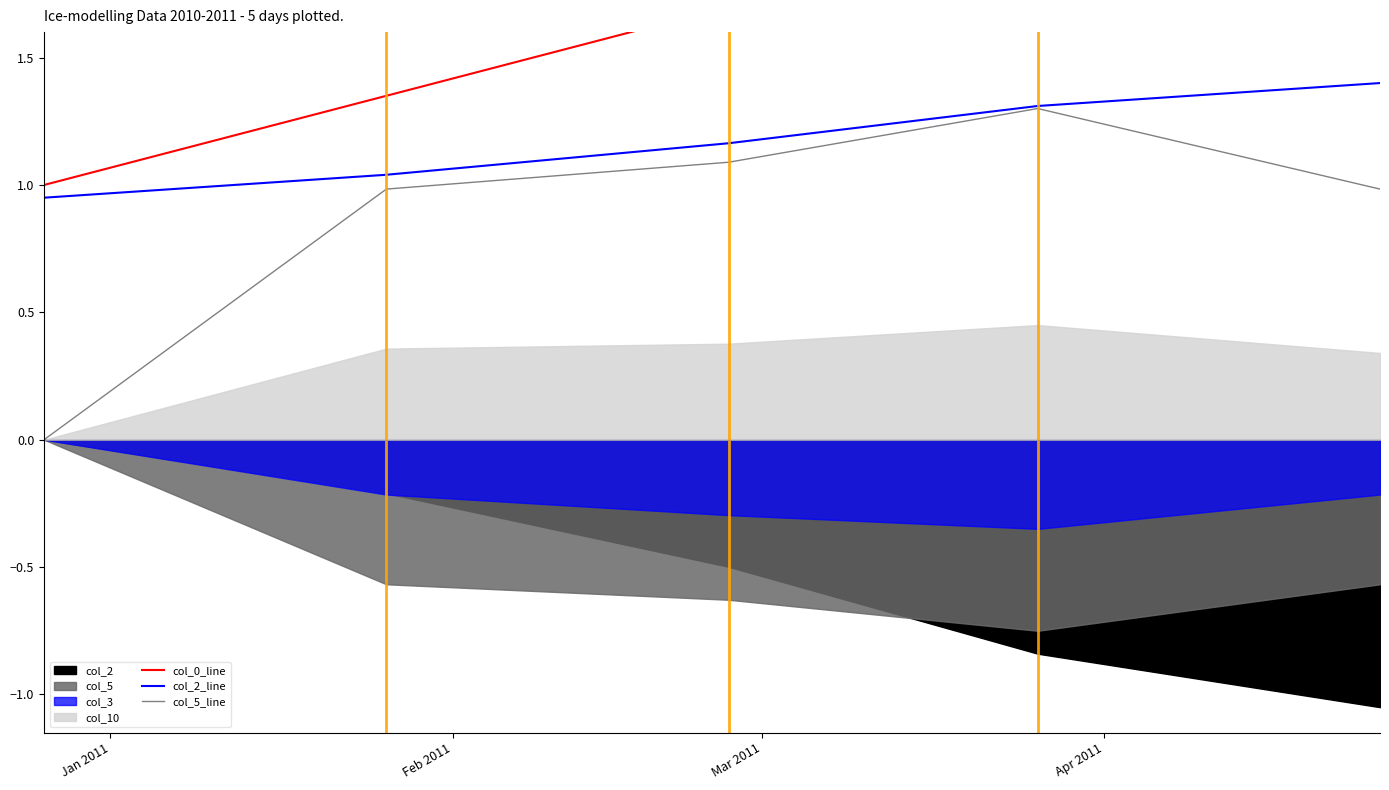

True or false: col_5_line and col_0_line cross at least once.

False